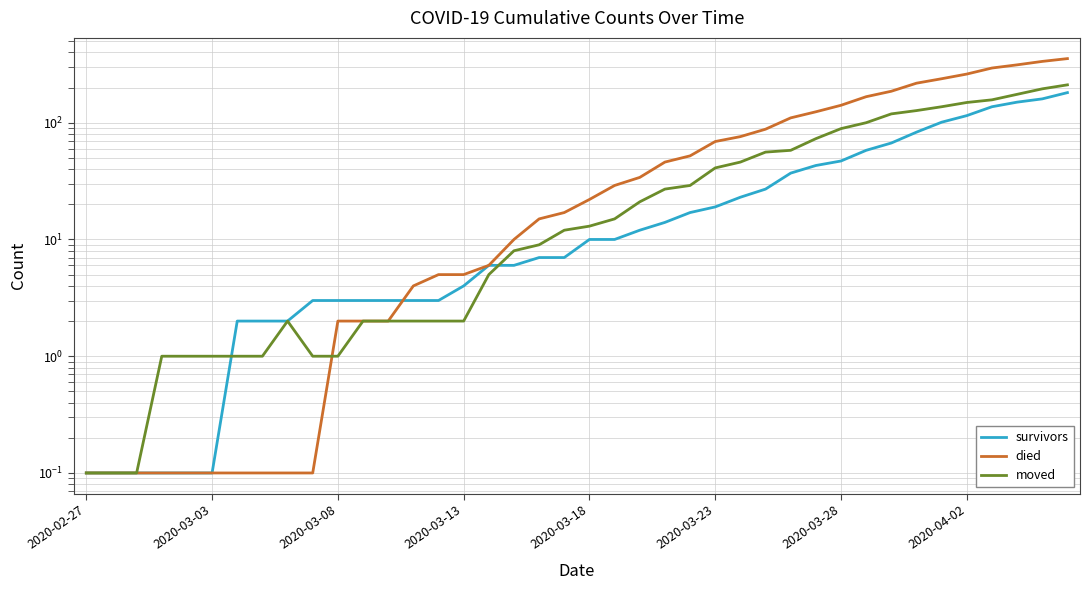

What is the average value of the moved series?

47.3